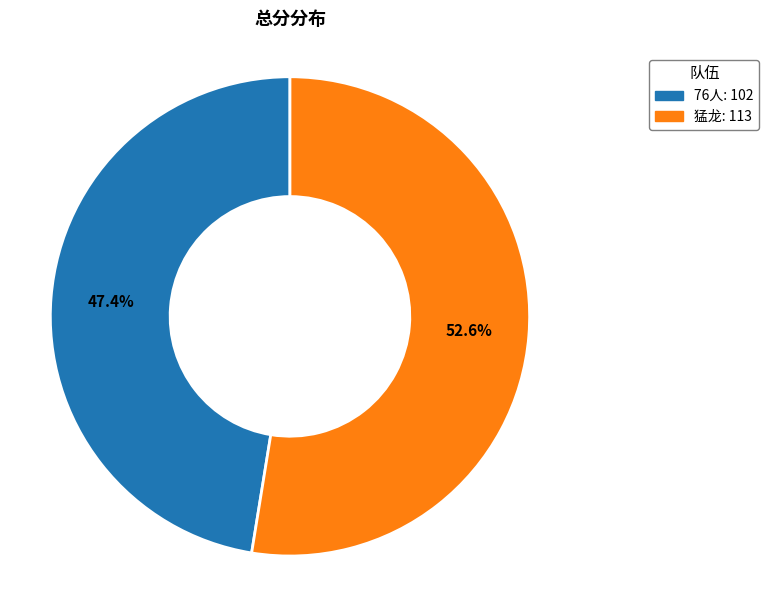

Which category has the biggest portion of the pie?

猛龙